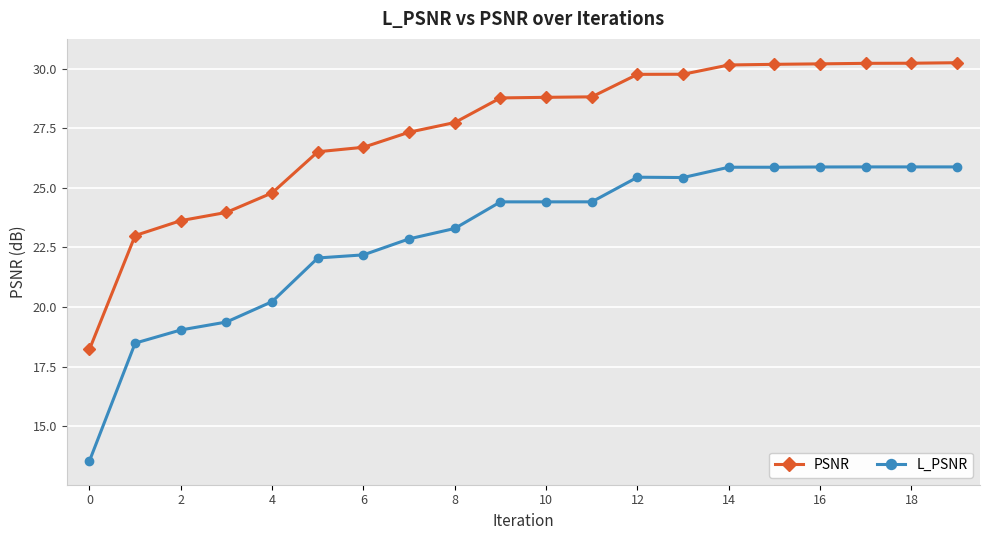

Which series has the largest total across all categories?

PSNR